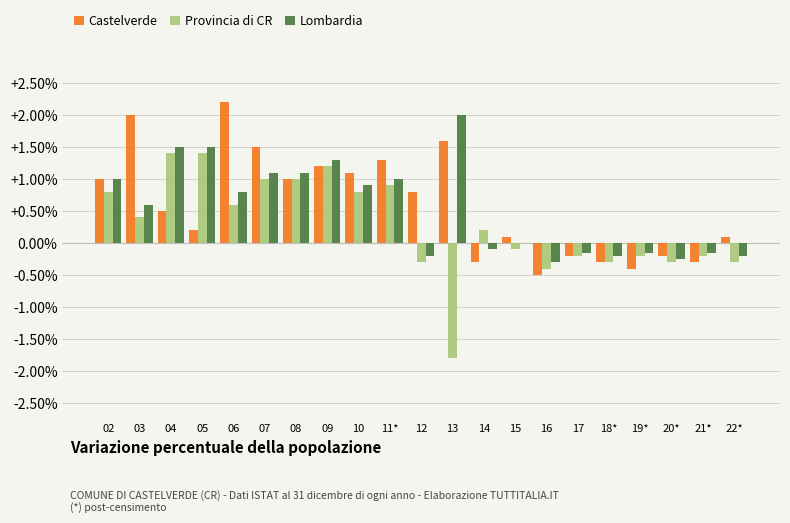

Does the chart contain stacked bars?

No